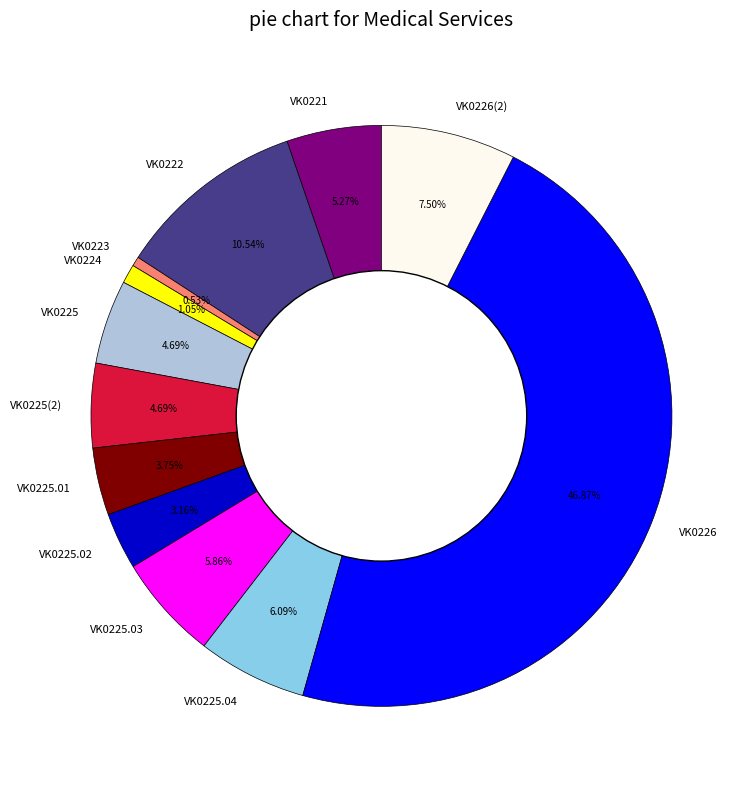

To the nearest percent, what portion does VK0226 represent?

47%